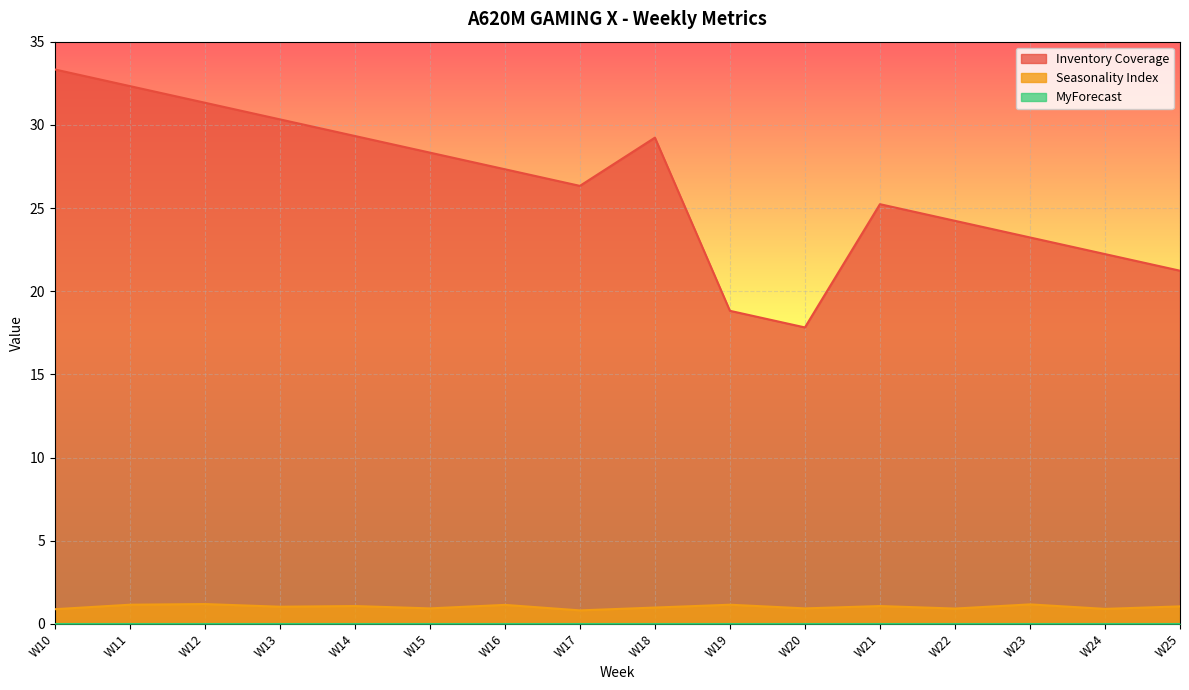

Which label corresponds to the largest value in the chart?

W10